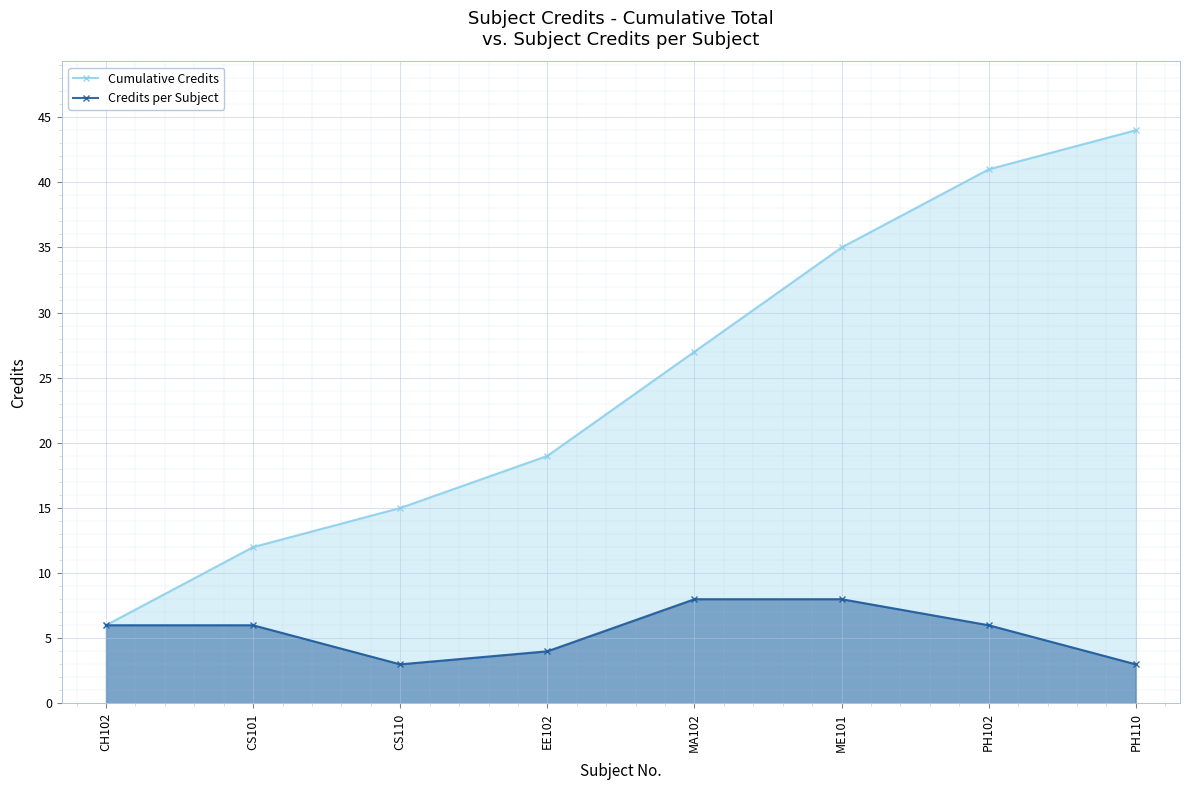

What is the difference between the maximum and minimum values in the Credits per Subject series?

5